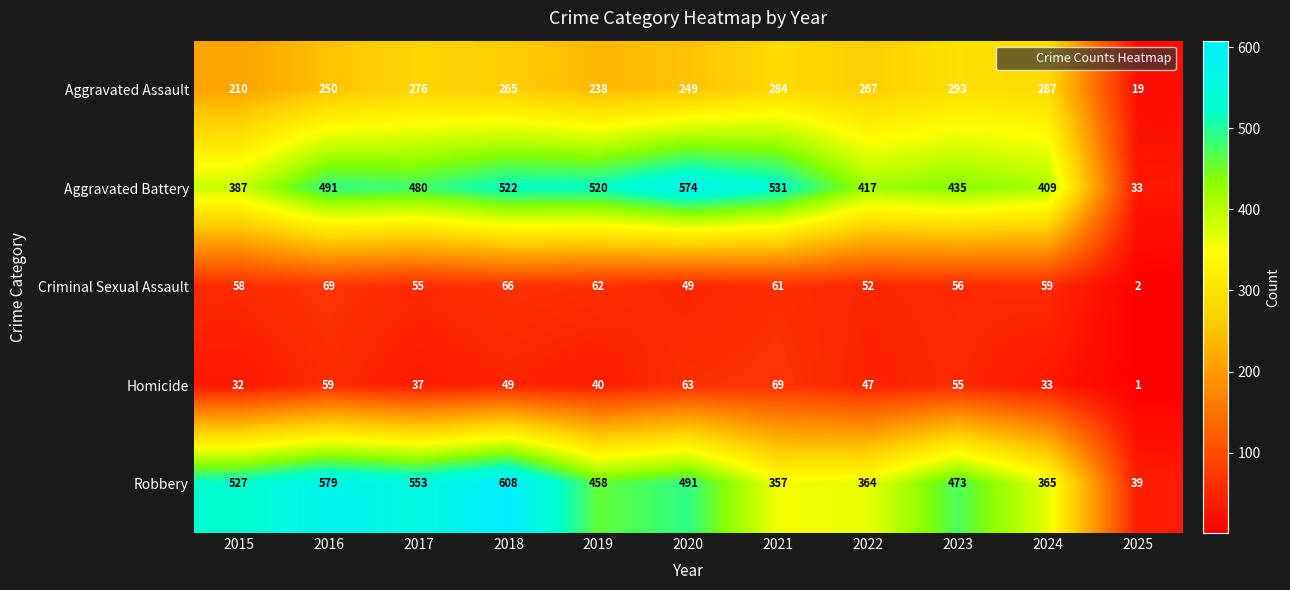

Which series changed the most between 2020 and 2021?

Robbery